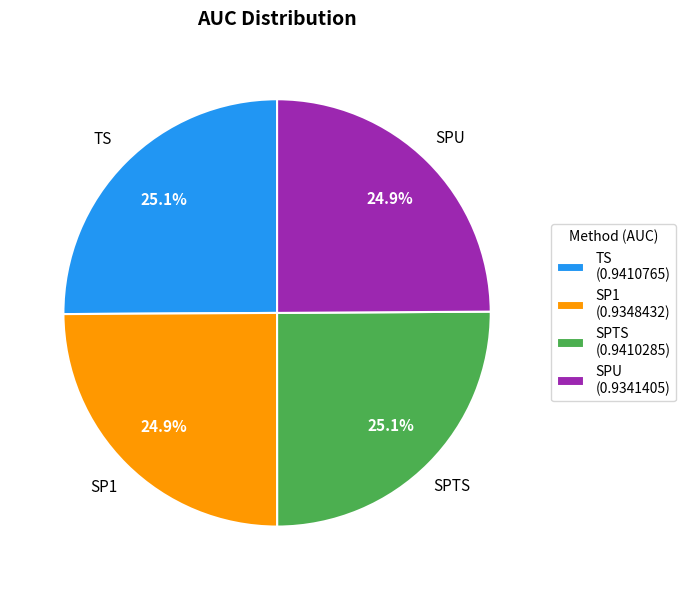

What is the total percentage of SP1 (0.9348432) and SPTS (0.9410285)?

50.0%